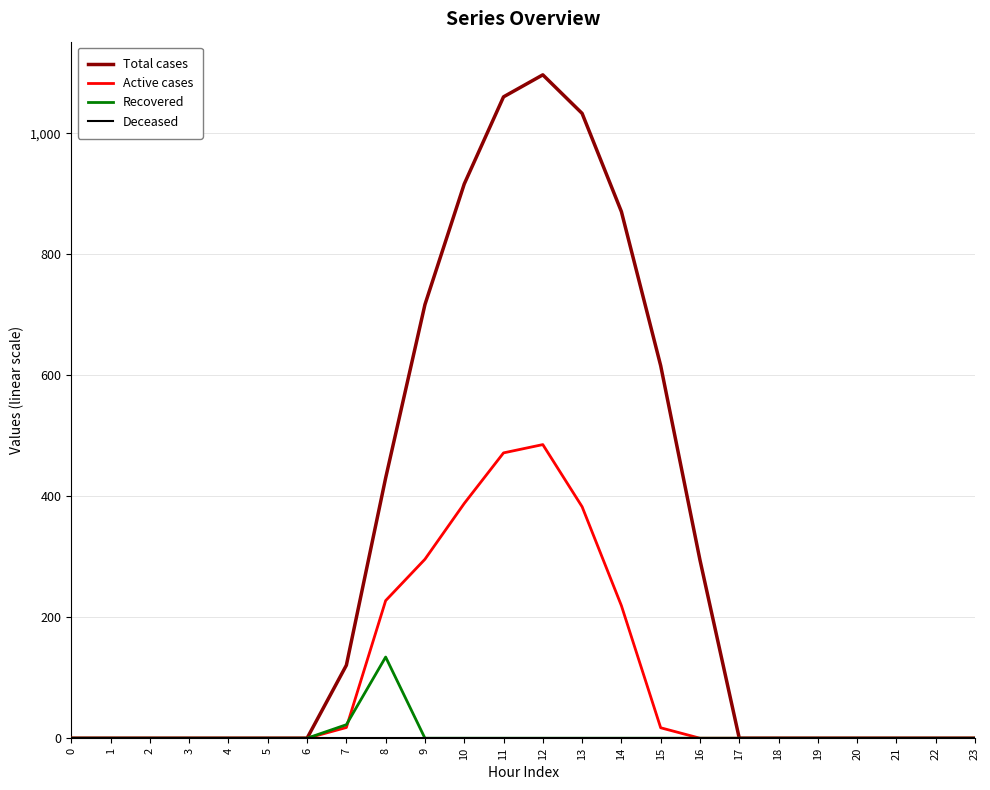

What is the sum of the Total cases values at 21 and 14?

870.6